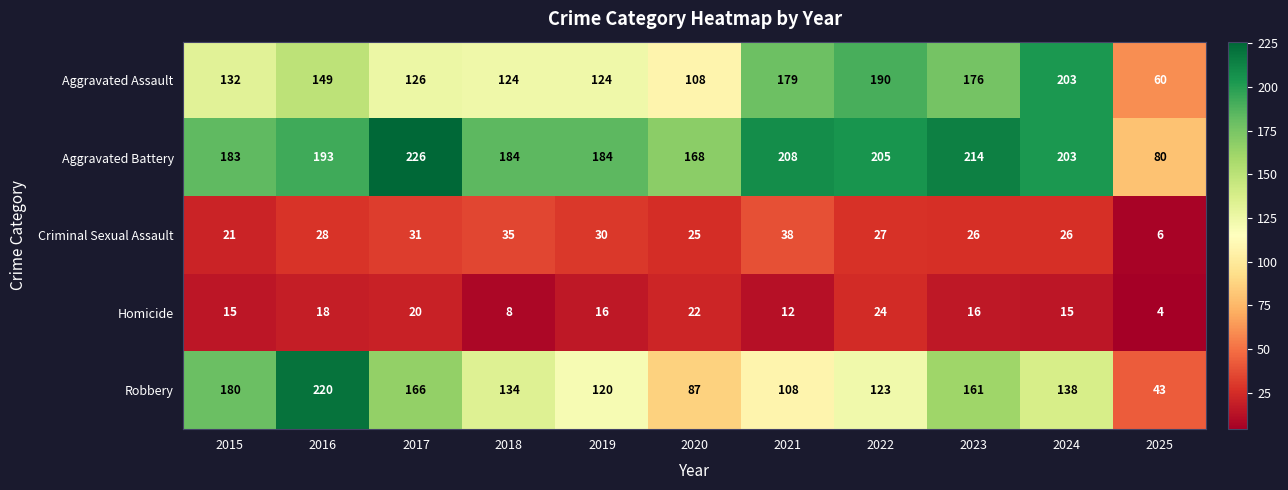

What is the difference between the maximum and minimum values in the Criminal Sexual Assault series?

32